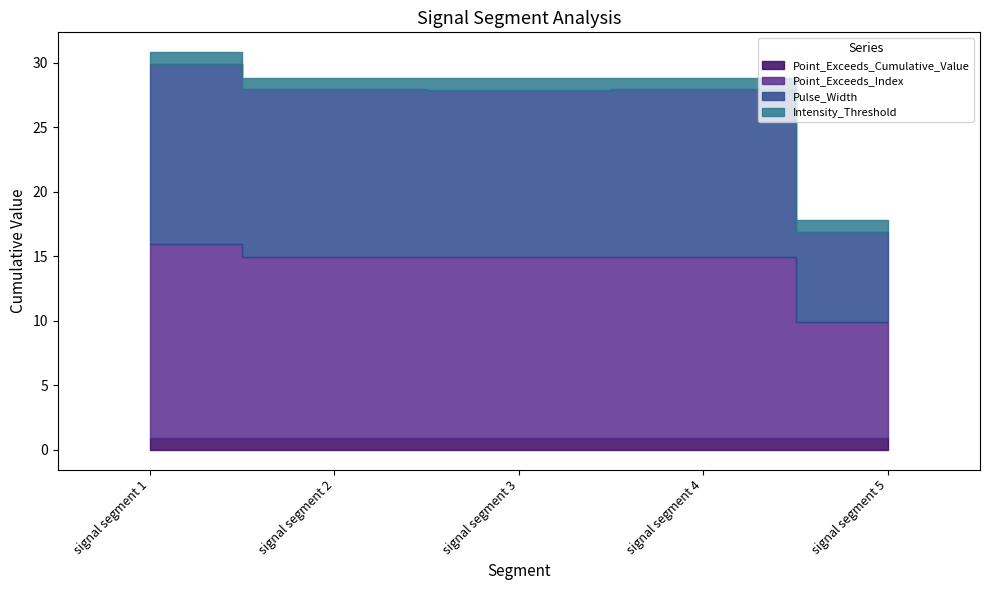

How many values in the Point_Exceeds_Index series are below 14?

1